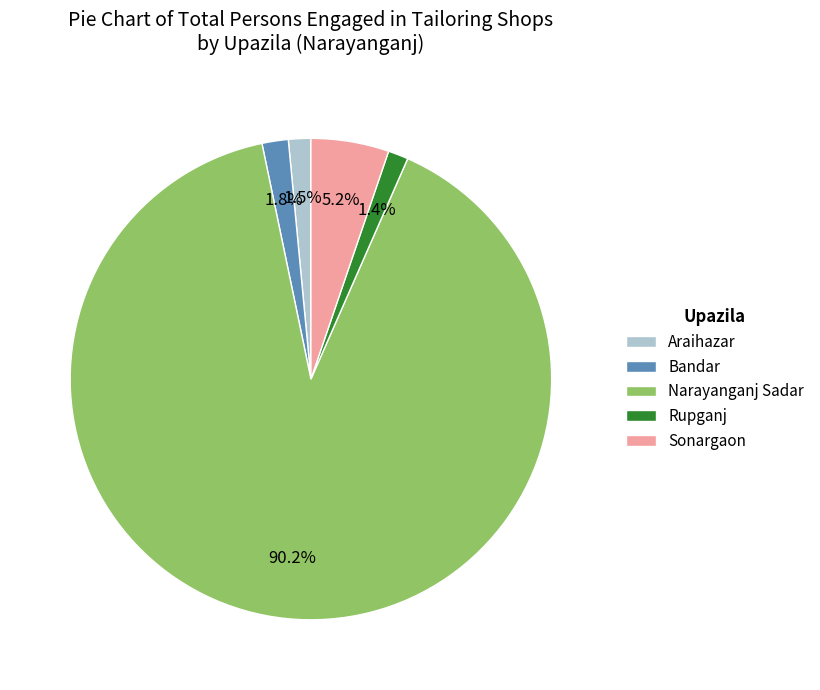

What percentage is the Bandar slice, to the nearest percent?

2%